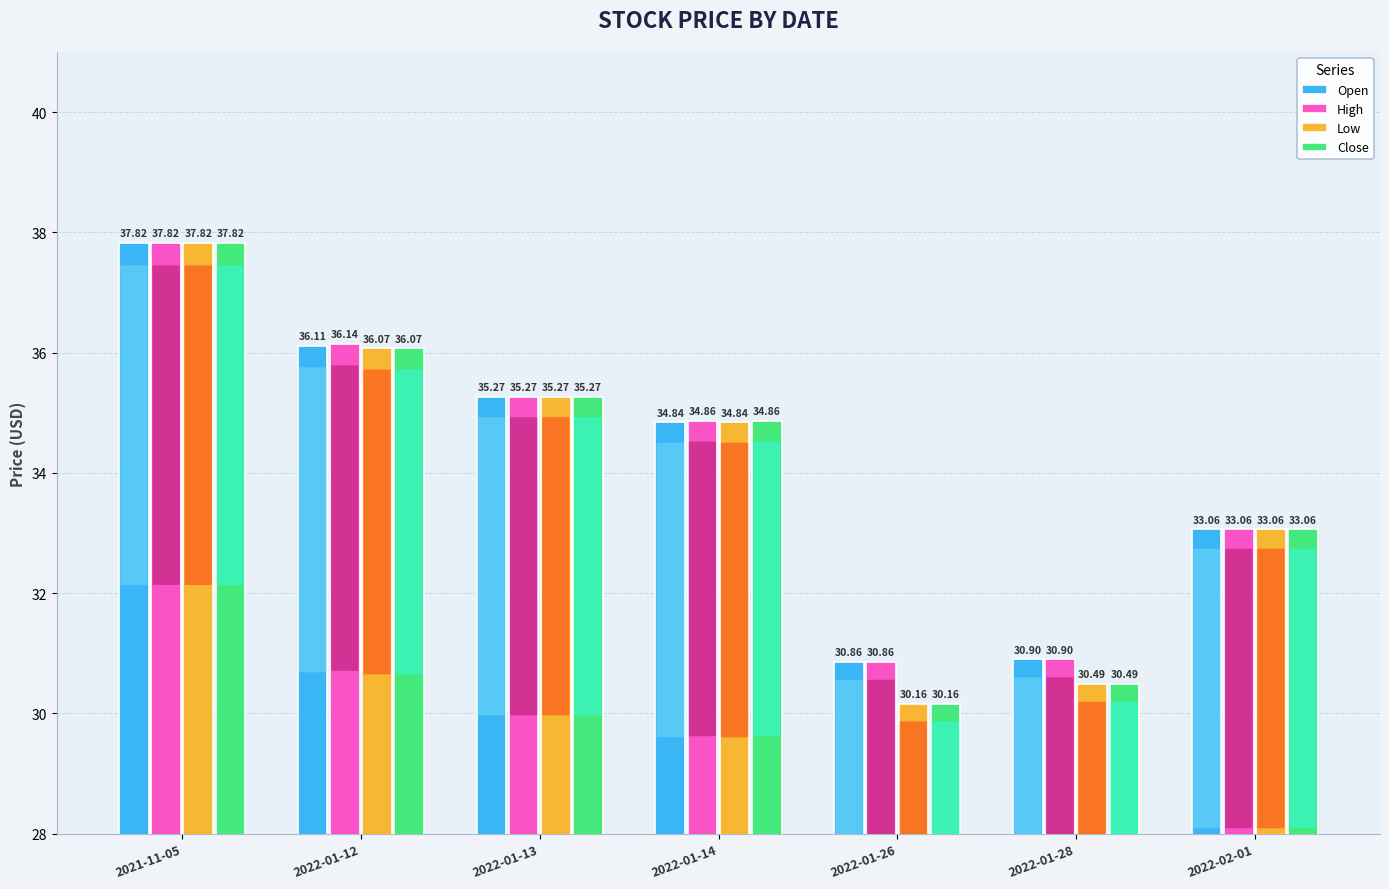

How many bars are there in total?

28